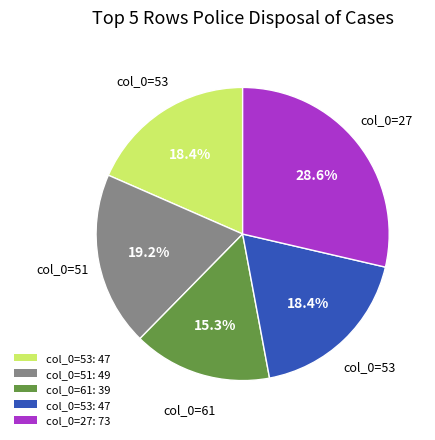

Is there a majority slice in this chart?

No